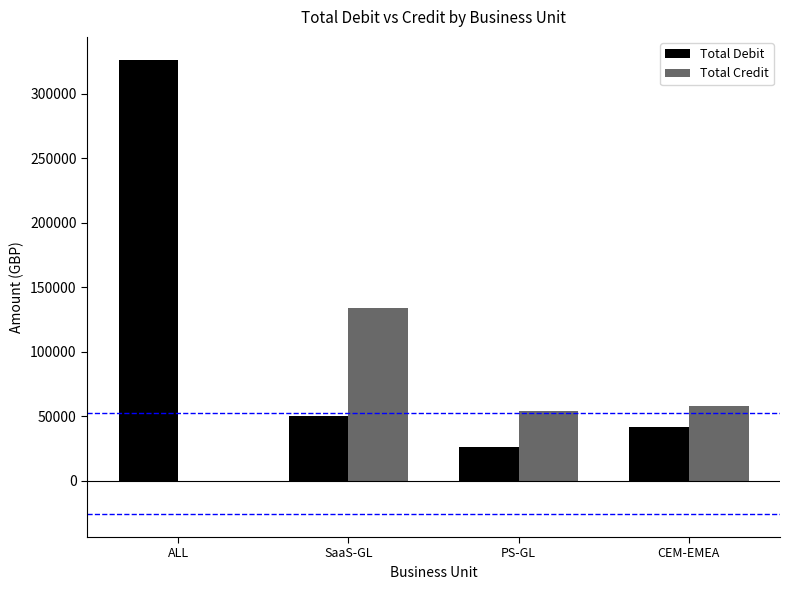

At which category does the chart reach its peak across all series?

ALL